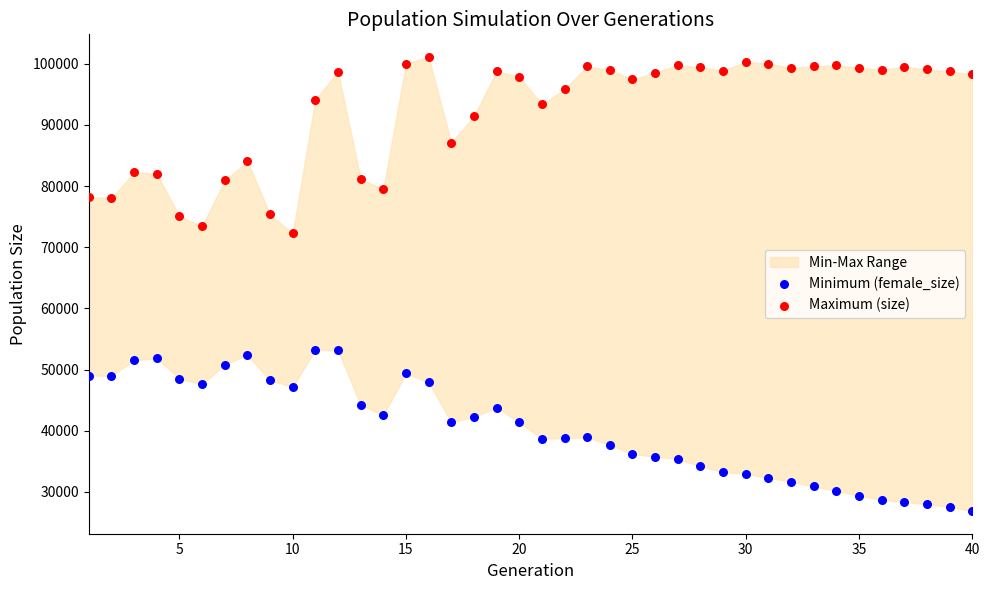

Which series contains the lowest Y value?

Minimum (female_size)